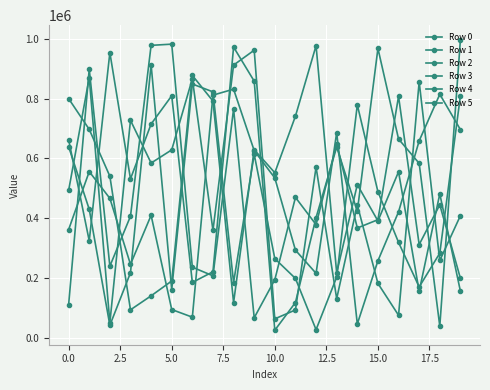

How many lines are shown in the chart?

6